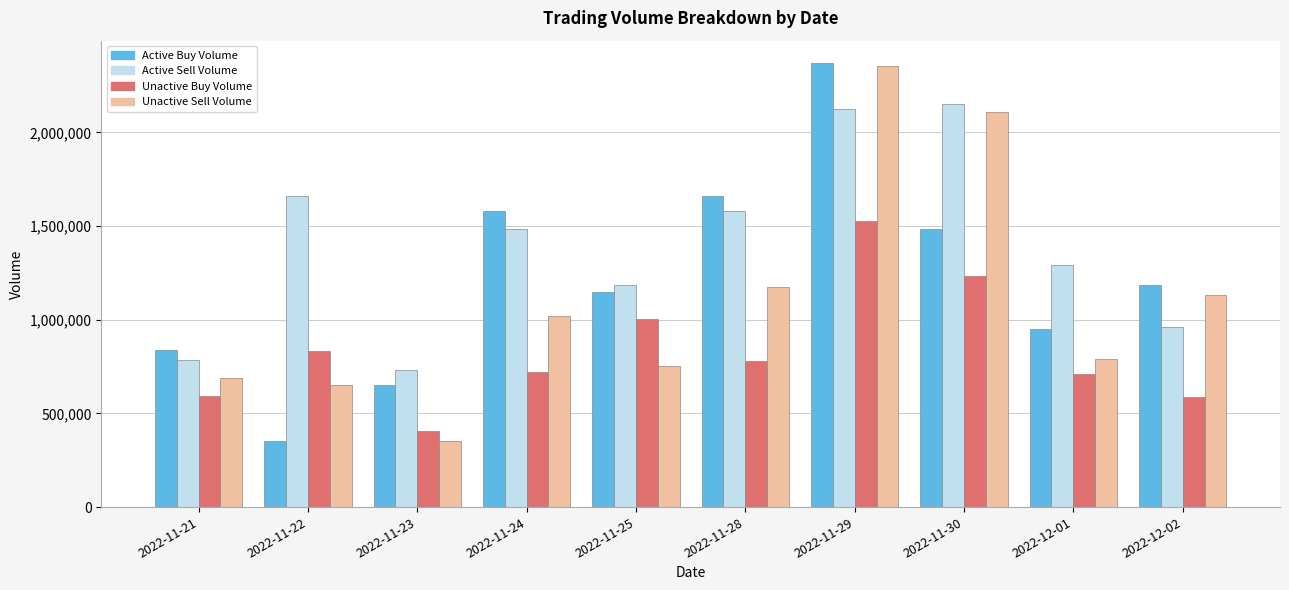

What is the difference between the highest and lowest values at 2022-11-30?

922050